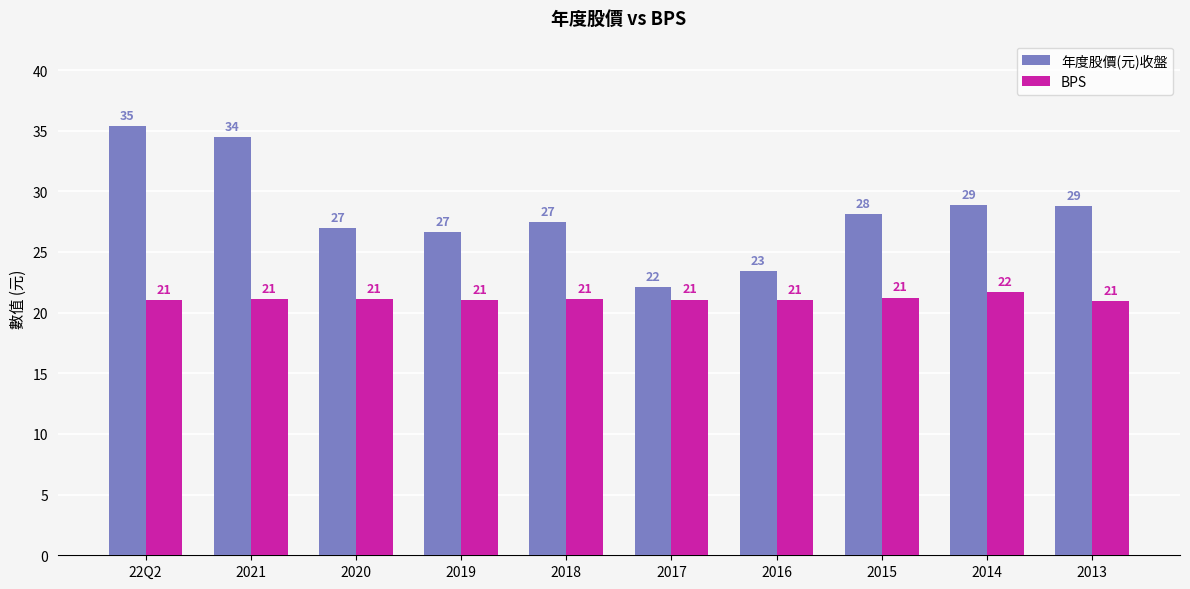

Which series has the largest total across all categories?

年度股價(元)收盤